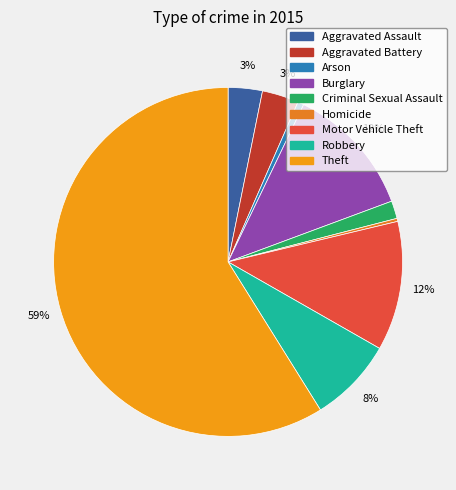

Rank the categories by value from highest to lowest.

Theft, Burglary, Motor Vehicle Theft, Robbery, Aggravated Battery, Aggravated Assault, Criminal Sexual Assault, Arson, Homicide